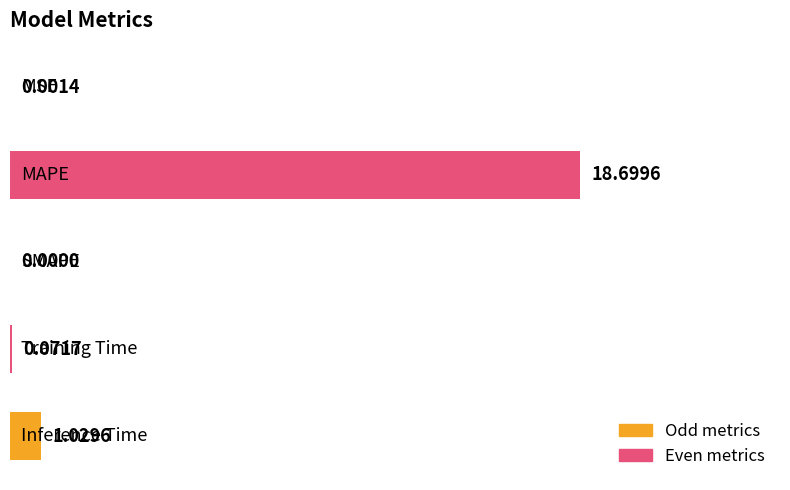

What is the sum of all values?

19.8